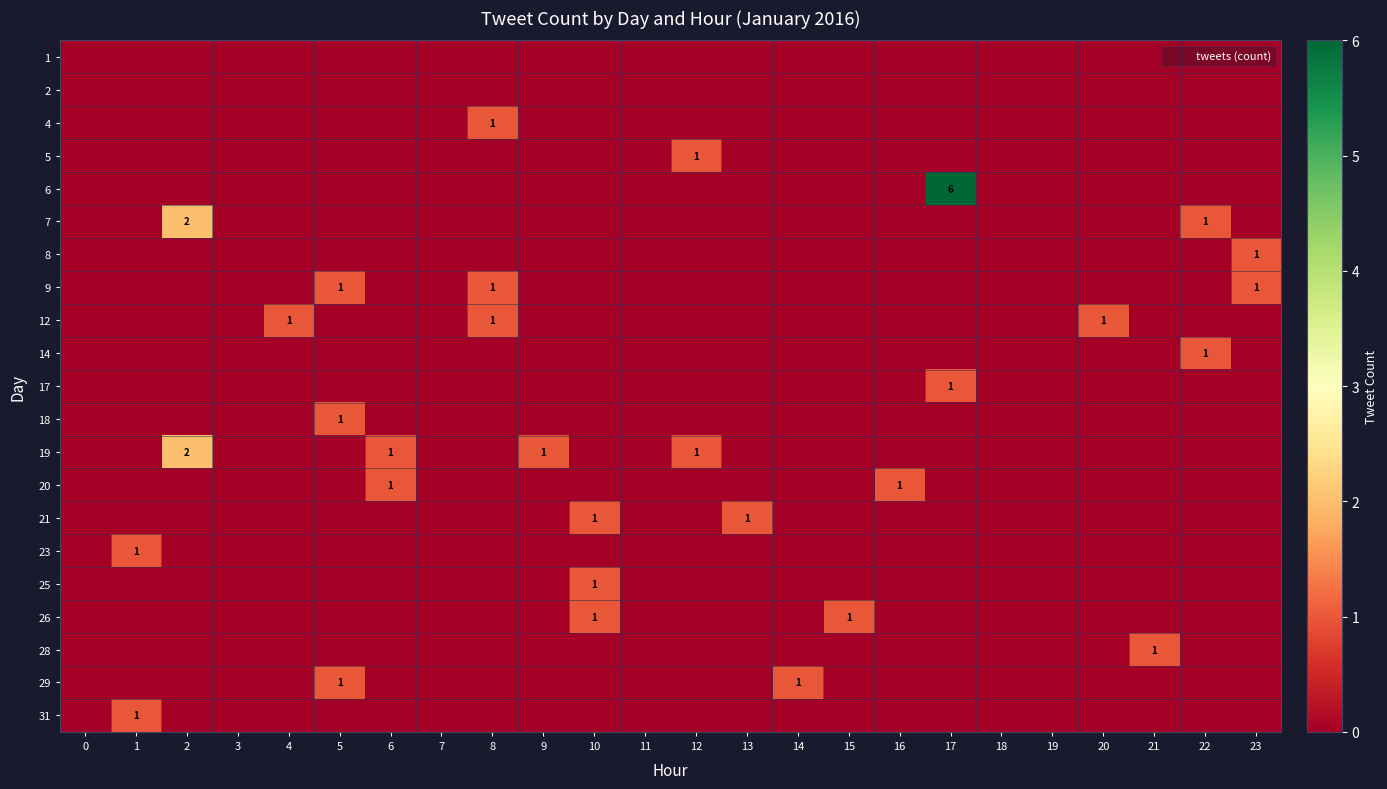

What is the greatest value displayed?

6